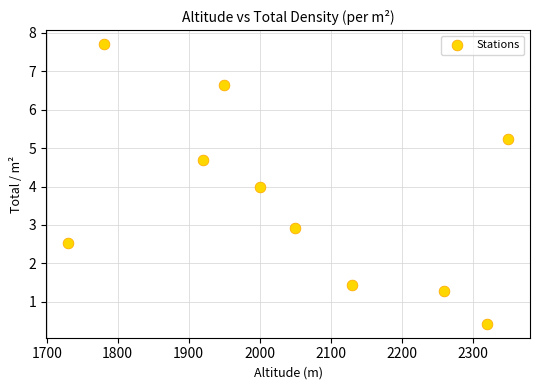

What is the average X value?

2049.0